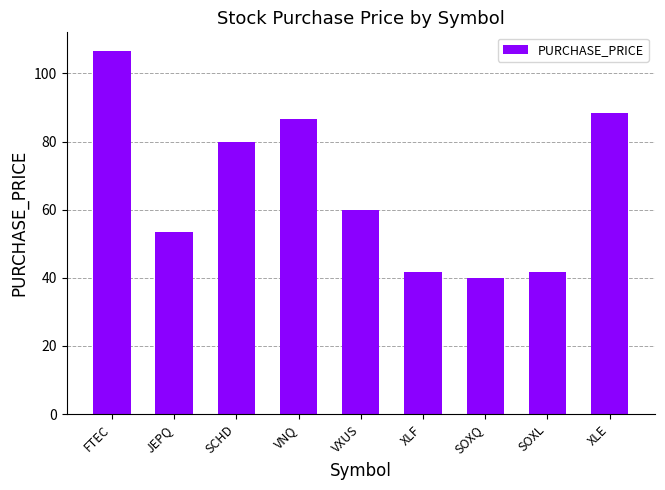

True or false: the data shows 31.8 at JEPQ.

False